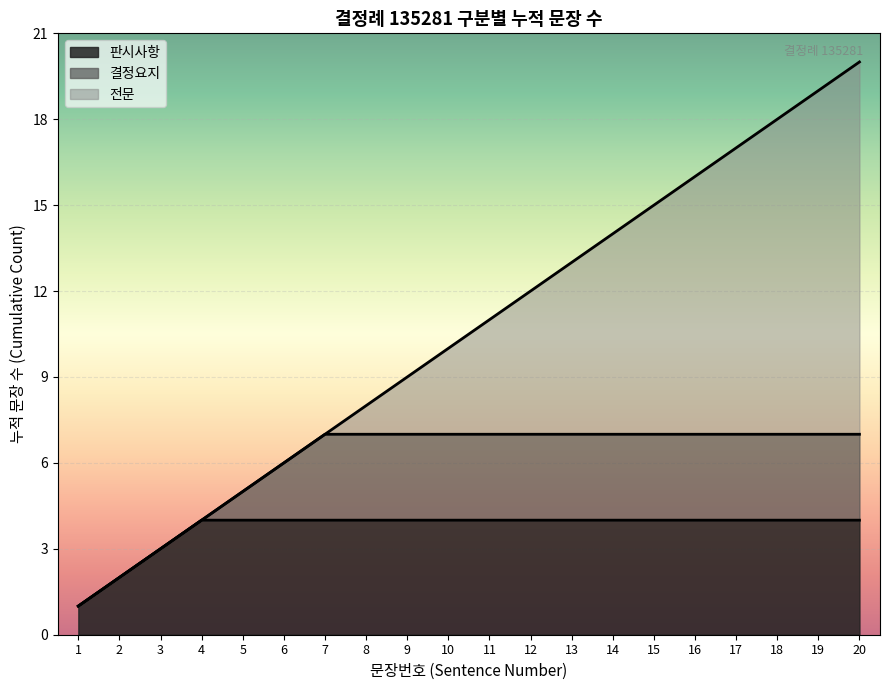

Which category has the highest value across all series?

20